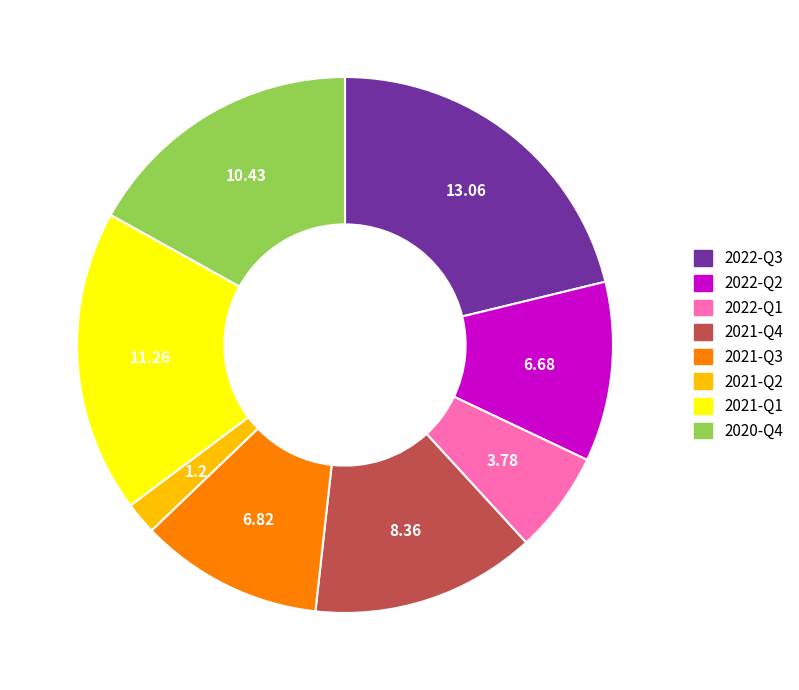

What is the ratio of the value at 2022-Q2 to the value at 2021-Q1?

0.6